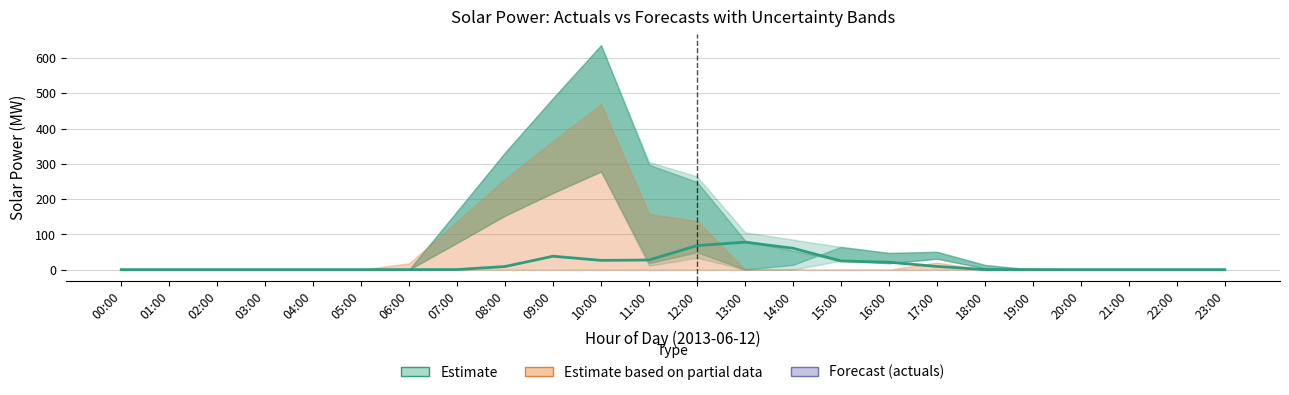

Which has a higher value, 22:00 or 03:00?

22:00